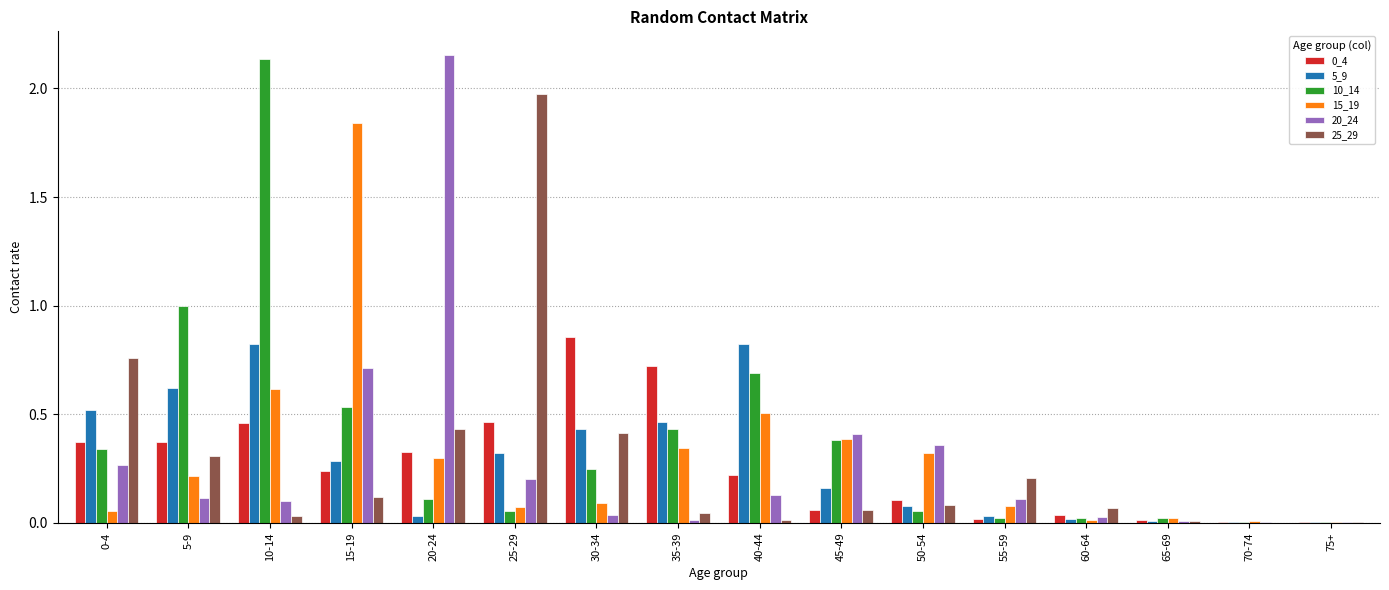

True or false: 0_4 has a value of 0.5 at 25-29.

True